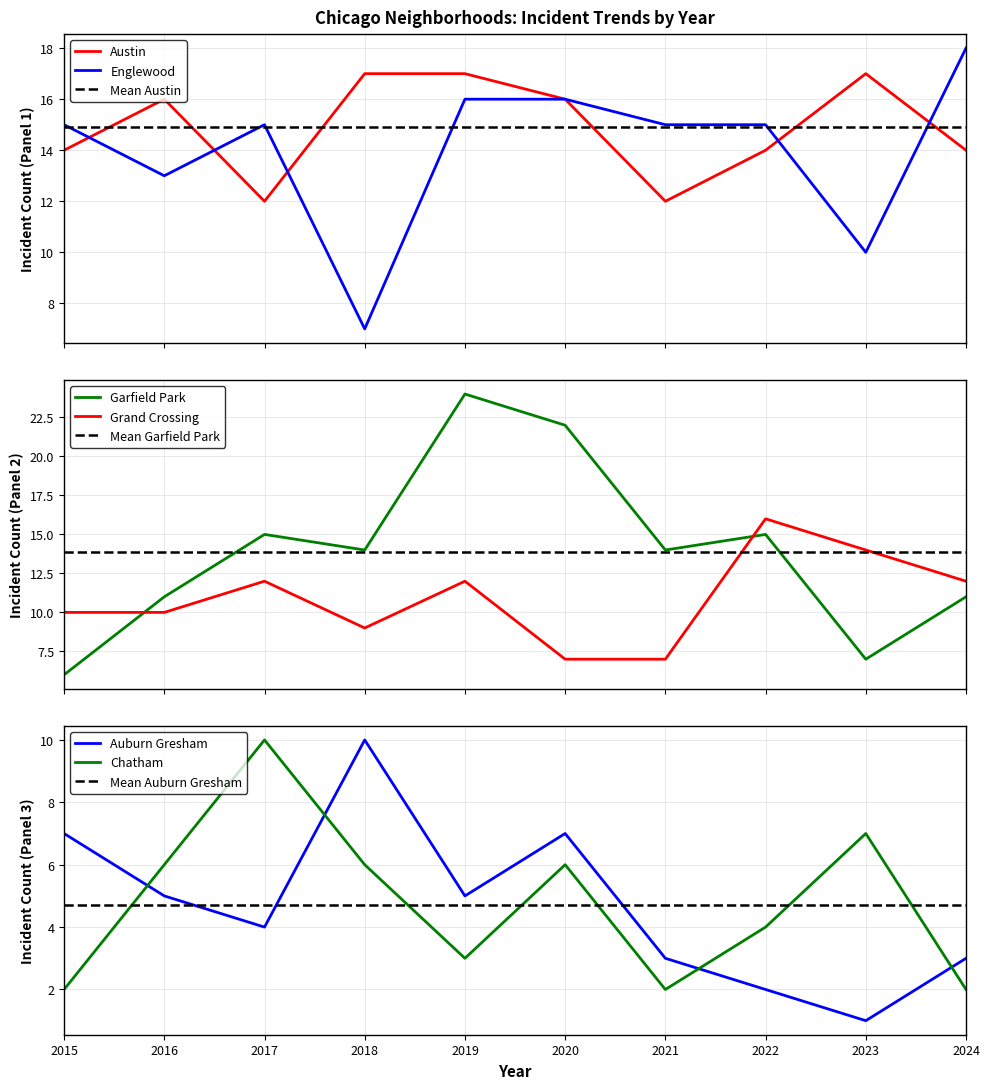

How many interior local peaks does the Grand Crossing series have?

3